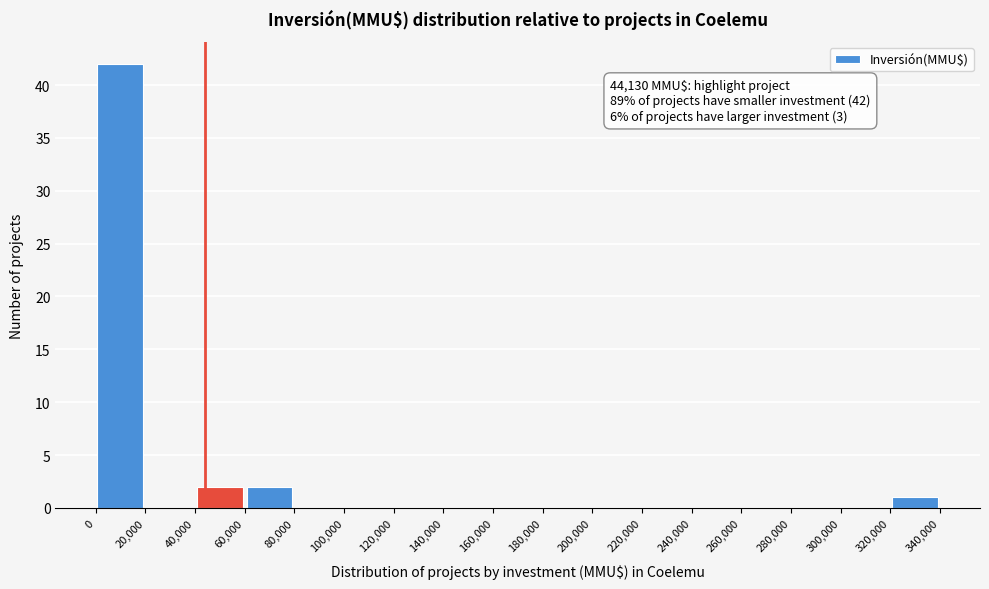

Which range on the x-axis has the tallest bar?

0 to 20,000